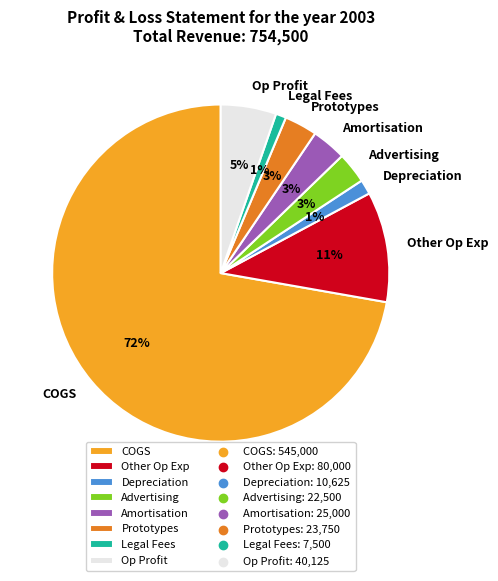

Which has a higher value, Depreciation or Other Op Exp?

Other Op Exp